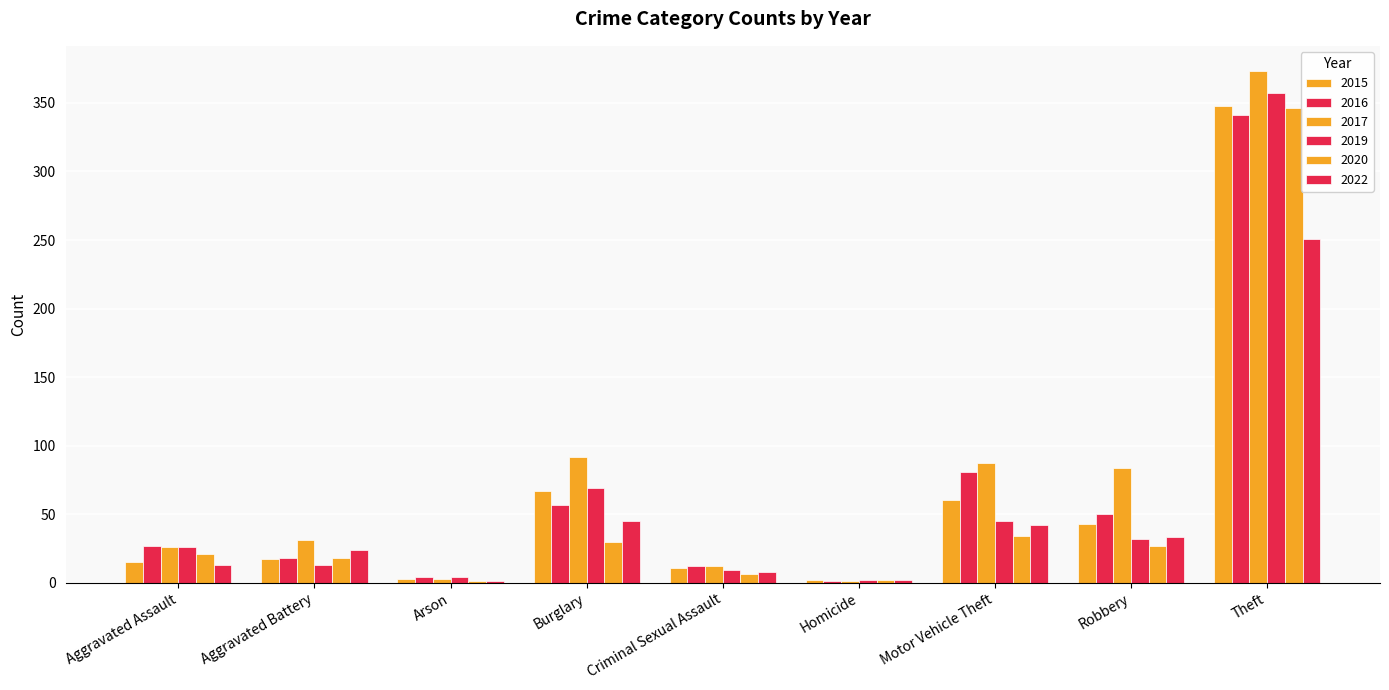

How many groups of bars are there?

9